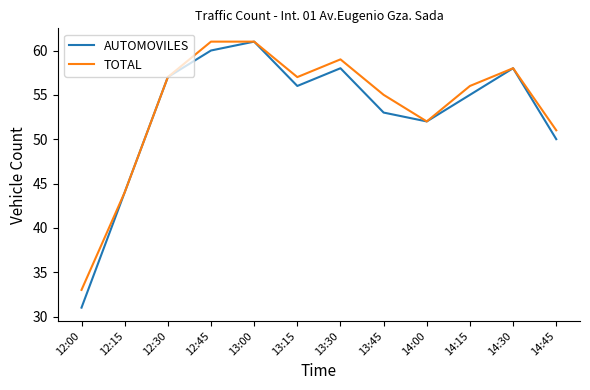

Count the number of categories in the chart.

12